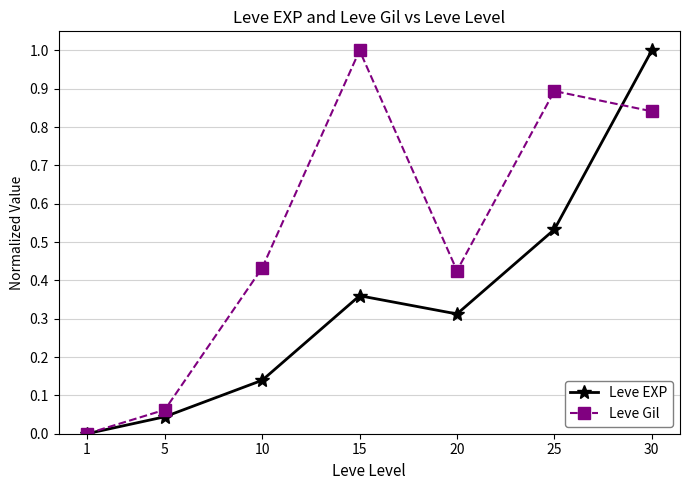

What is the total value across all series at 20?

0.7